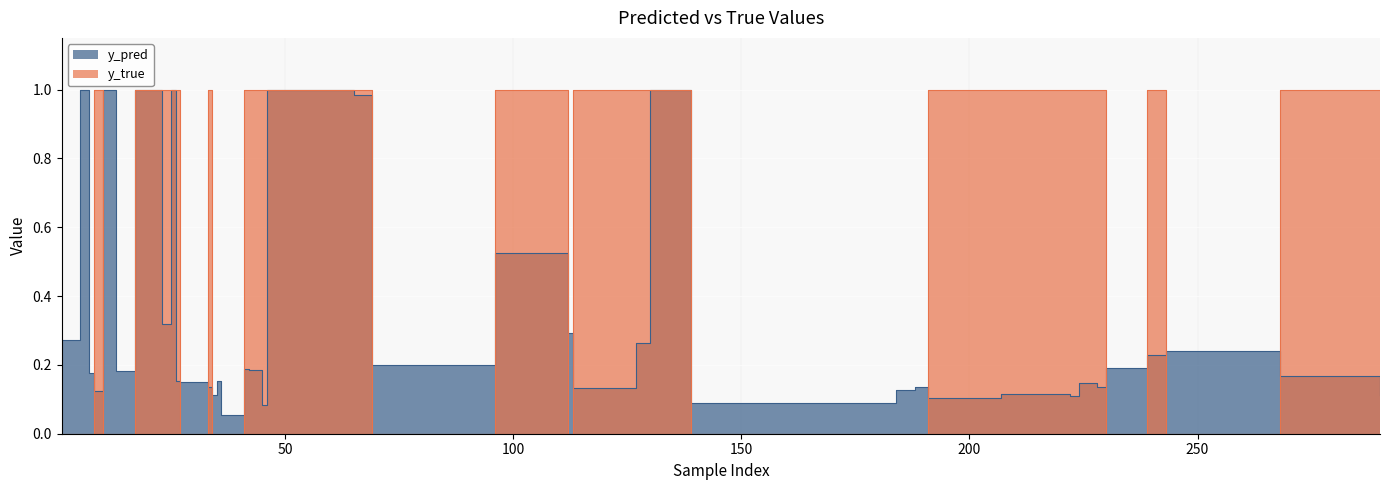

True or false: y_pred and y_true intersect in this chart.

True